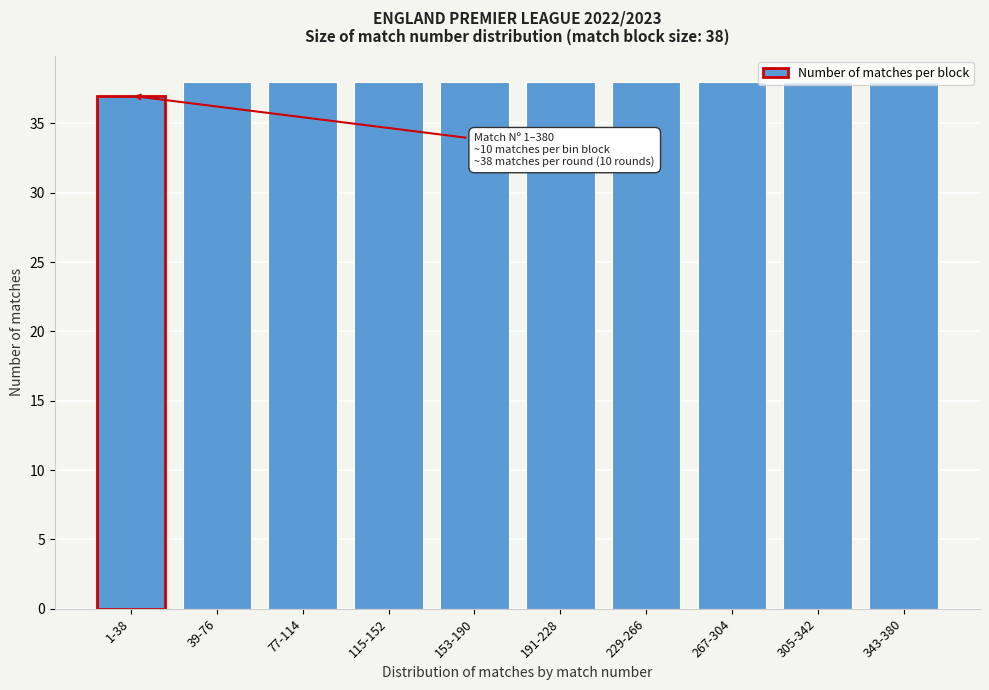

What is the sum of the values at 305-342 and 267-304?

76